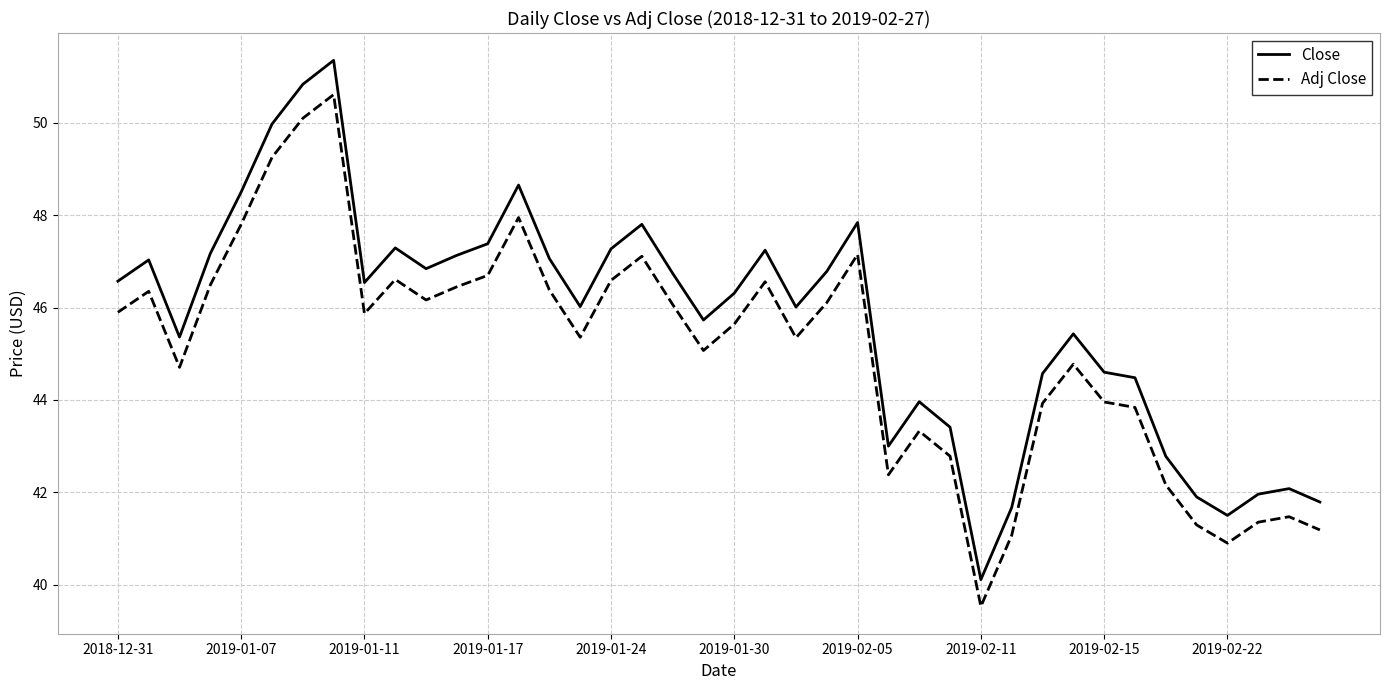

In Adj Close, how many points are higher than both neighbors (excluding endpoints)?

10